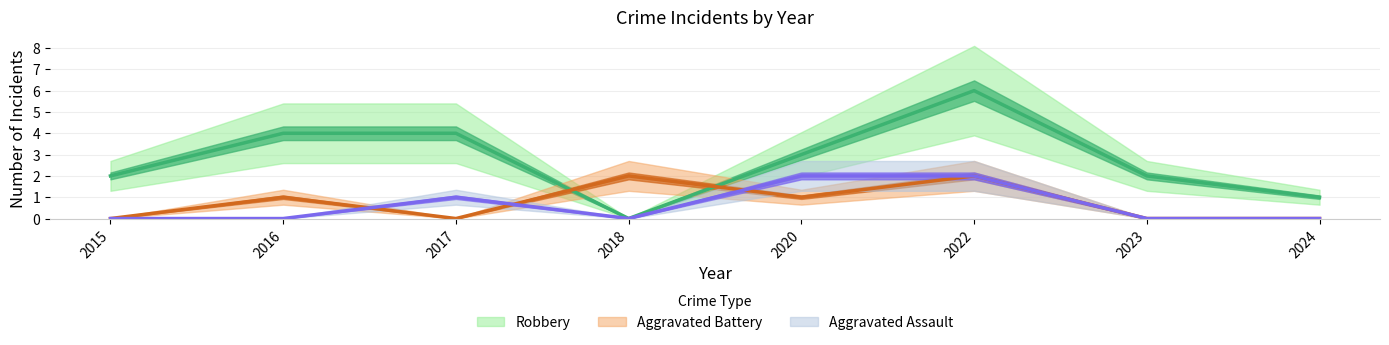

Where is the first local minimum for Robbery?

2018